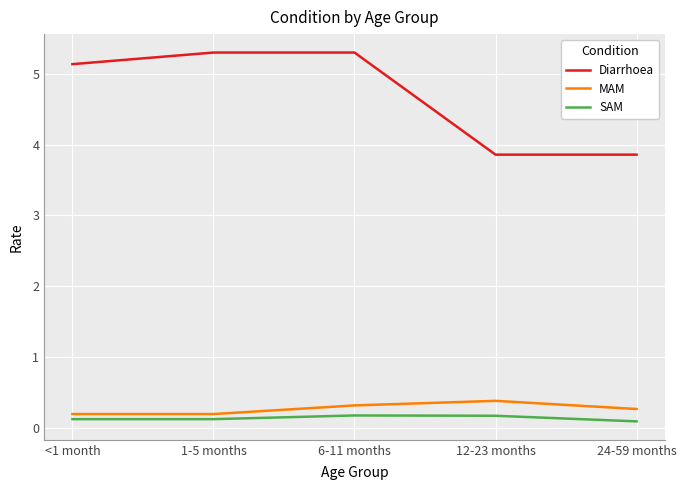

The value of Diarrhoea at 12-23 months is 3.9. True or false?

True